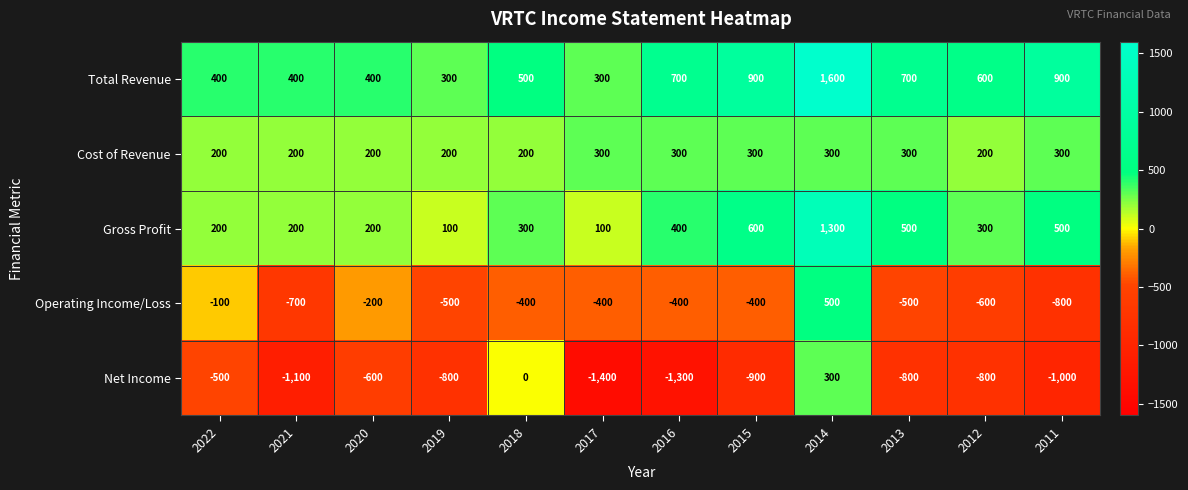

Is it true that Gross Profit equals 500 at 2011?

True